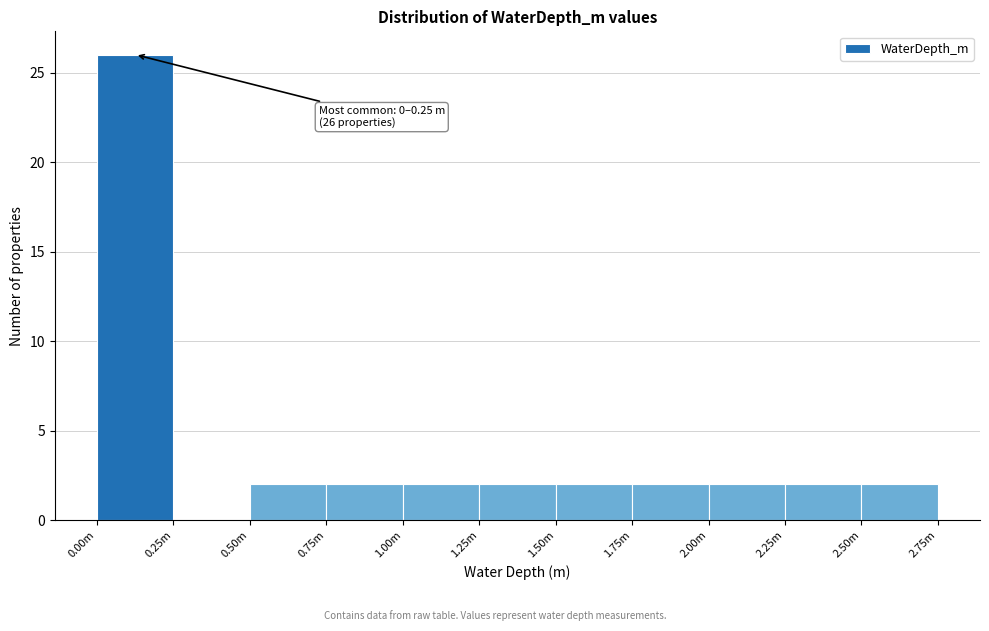

Reading left to right, transcribe all the data shown in this chart.

0.00m=26	0.25m=0	0.50m=2	0.75m=2	1.00m=2	1.25m=2	1.50m=2	1.75m=2	2.00m=2	2.25m=2	2.50m=2